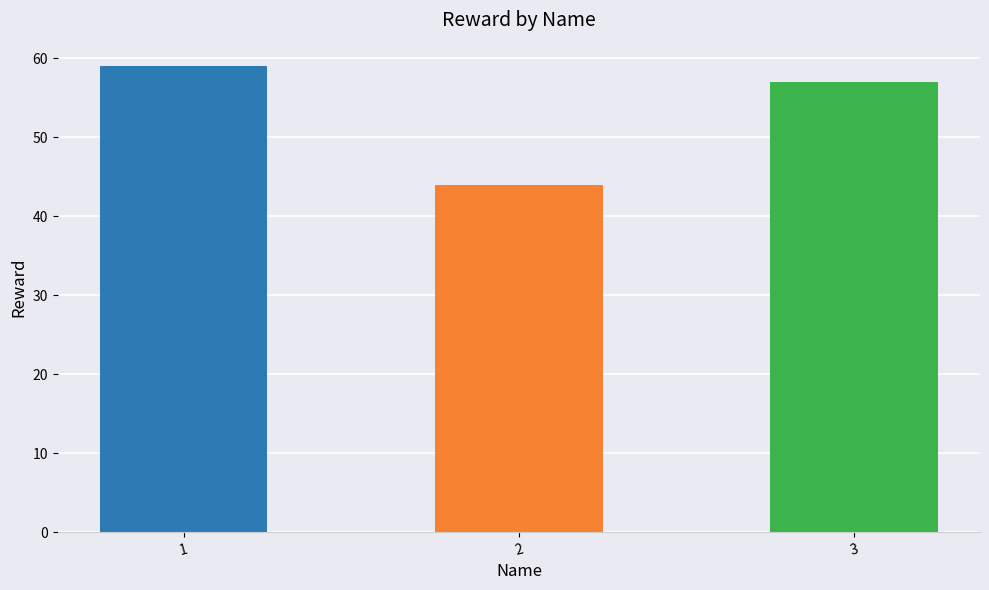

Approximately how many times larger is the value at 3 compared to 2?

1.3